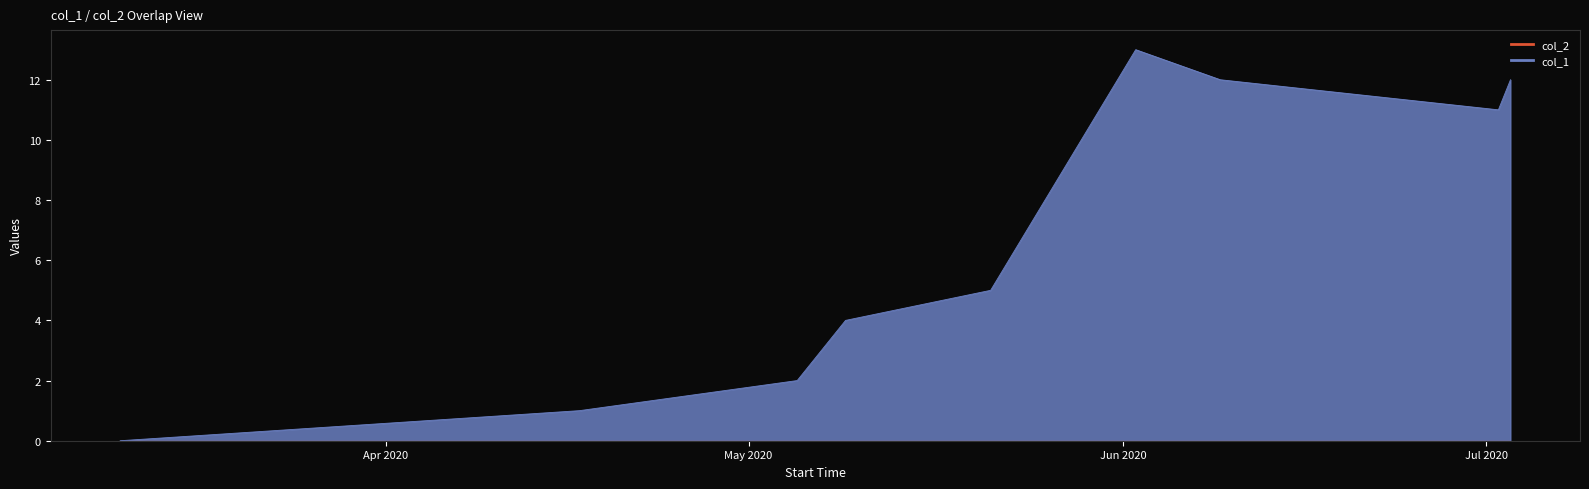

What is the sum of the values at 1587083433 and 1591057838?

14